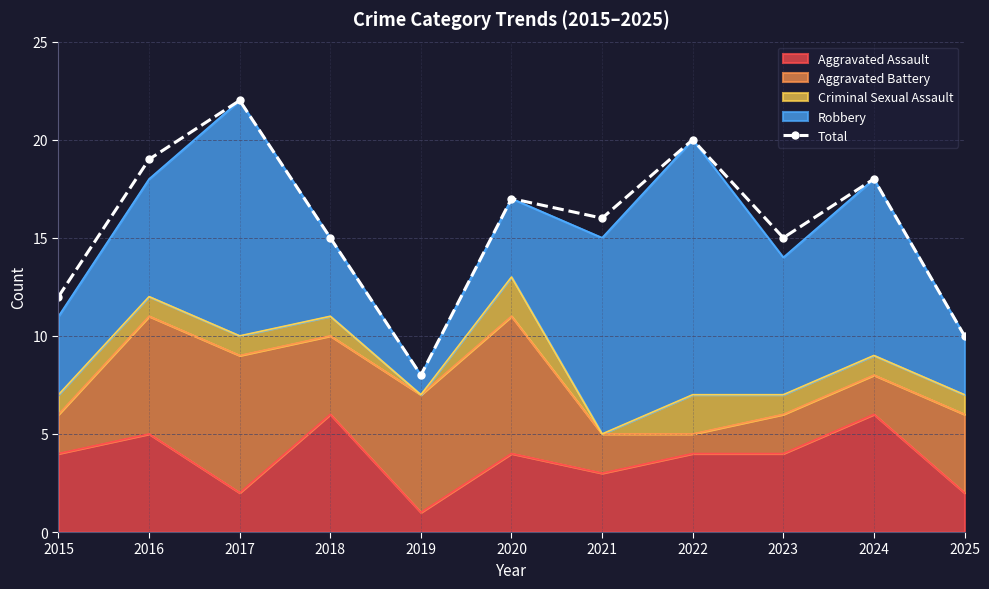

What is the value of the 9th point from the left?

15